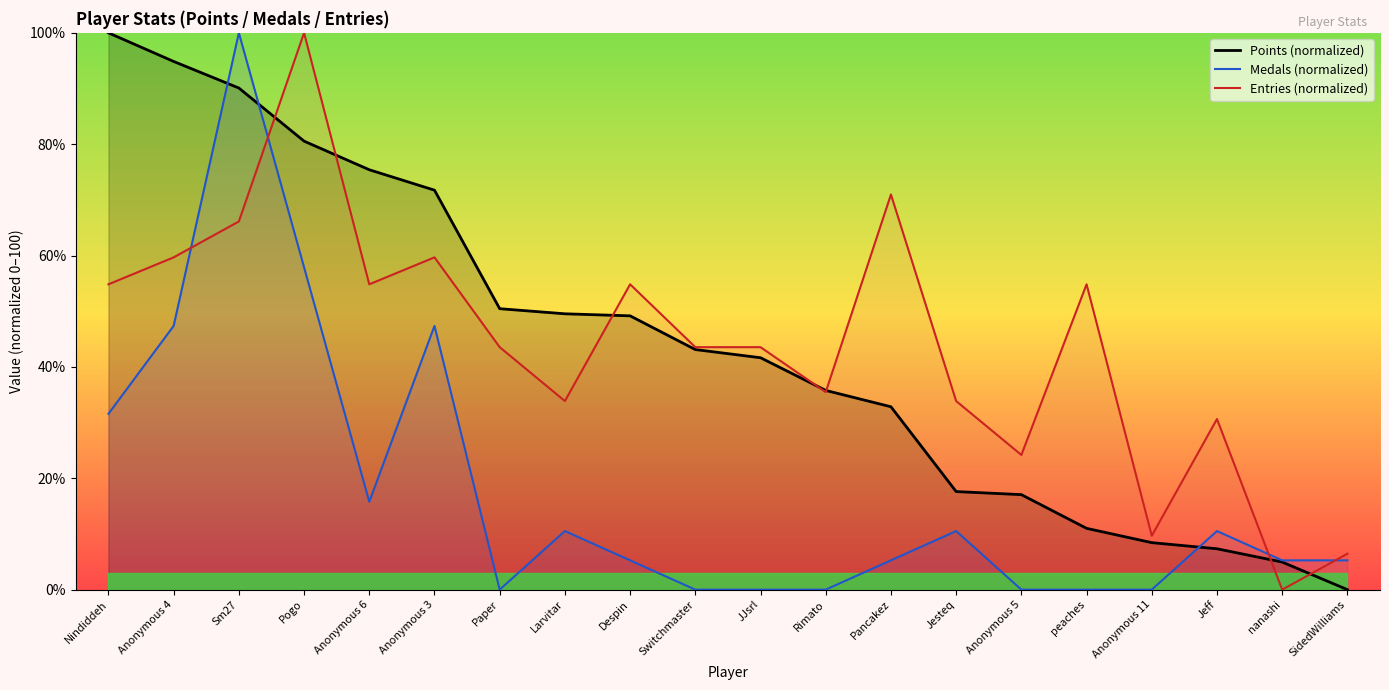

List the labels in order of Medals (normalized) value, smallest first.

Paper, Switchmaster, JJsrl, Rimato, Anonymous 5, peaches, Anonymous 11, Despin, Pancakez, nanashi, SidedWilliams, Larvitar, Jesteq, Jeff, Anonymous 6, Nindiddeh, Anonymous 4, Anonymous 3, Pogo, Sm27